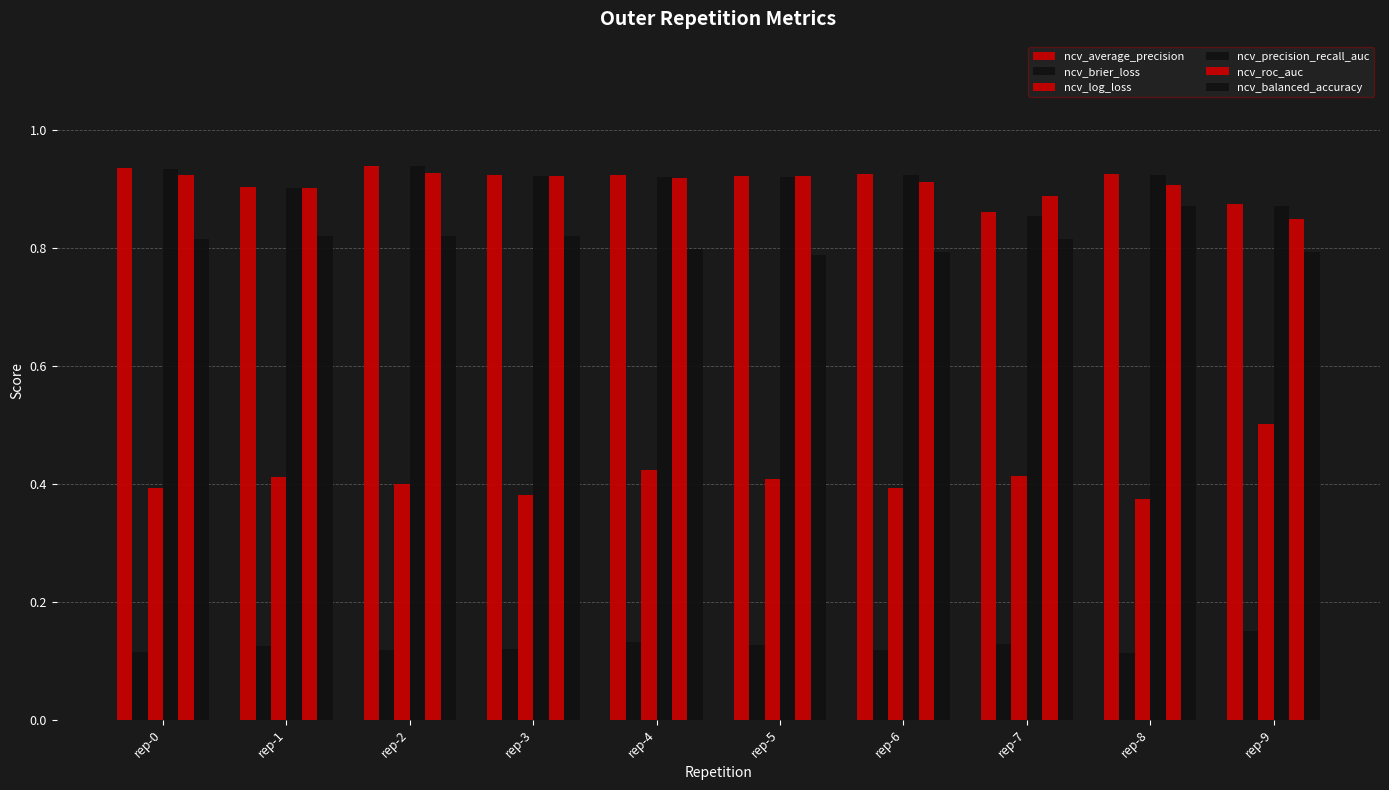

How many bars are there in total?

60